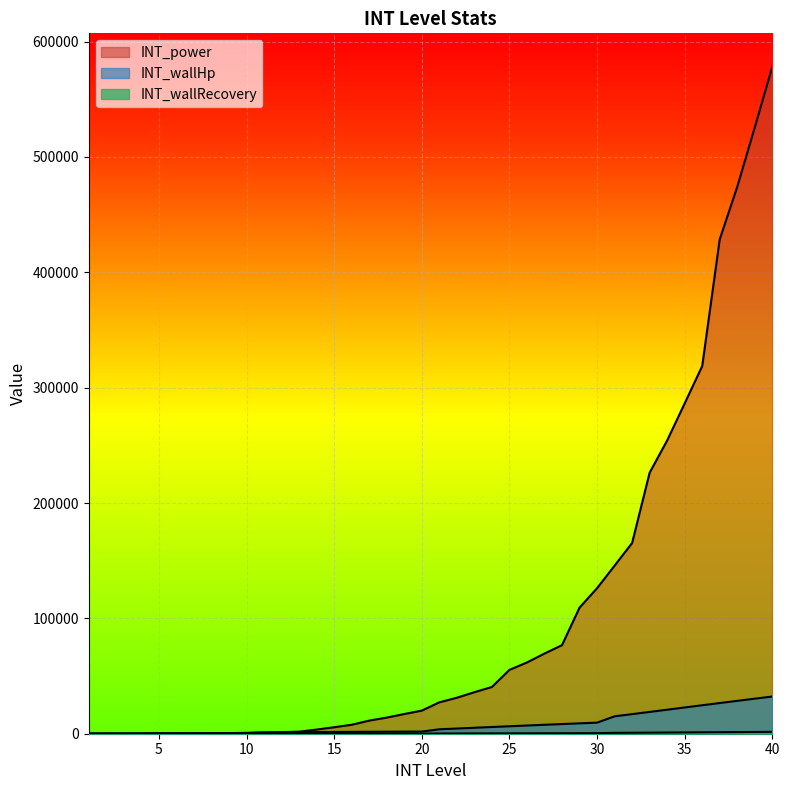

Reading right to left, extract all data points from this chart.

INT_wallHp: 40=32256	39=30387	38=28500	37=26597	36=24681	35=22756	34=20826	33=18899	32=16980	31=15077	30=9600	29=8994	28=8377	27=7749	26=7111	25=6465	24=5813	23=5157	22=4500	21=3846	20=1867	19=1809	18=1745	17=1675	16=1598	15=1512	14=1417	13=1310	12=1190	11=1054	10=562	9=542	8=519	7=490	6=457	5=417	4=367	3=306	2=229	1=124
INT_wallRecovery: 40=1612	39=1519	38=1425	37=1329	36=1234	35=1137	34=1041	33=945	32=849	31=753	30=480	29=449	28=418	27=387	26=355	25=323	24=290	23=257	22=225	21=192	20=93	19=90	18=87	17=83	16=79	15=75	14=70	13=65	12=59	11=52	10=28	9=27	8=26	7=24	6=22	5=20	4=18	3=15	2=11	1=6
INT_power: 40=578300	39=525750	38=474230	37=428690	36=318780	35=286410	34=254270	33=226290	32=165320	31=145710	30=126160	29=109290	28=76790	27=69490	26=61770	25=55330	24=40510	23=36000	22=31190	21=27210	20=20030	19=17080	18=13980	17=11360	16=7770	15=5620	14=3600	13=1780	12=1350	11=1070	10=770	9=520	8=240	7=130	6=90	5=70	4=60	3=50	2=40	1=30